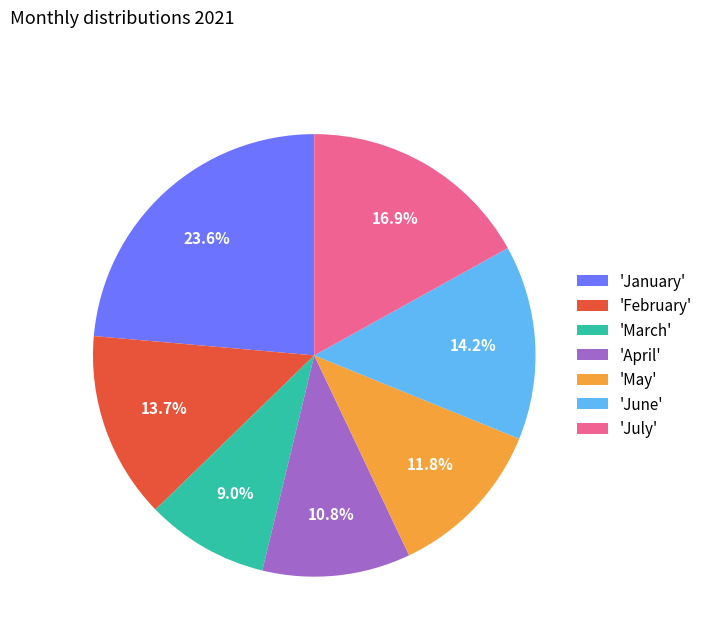

Which slice is the smallest?

'March'